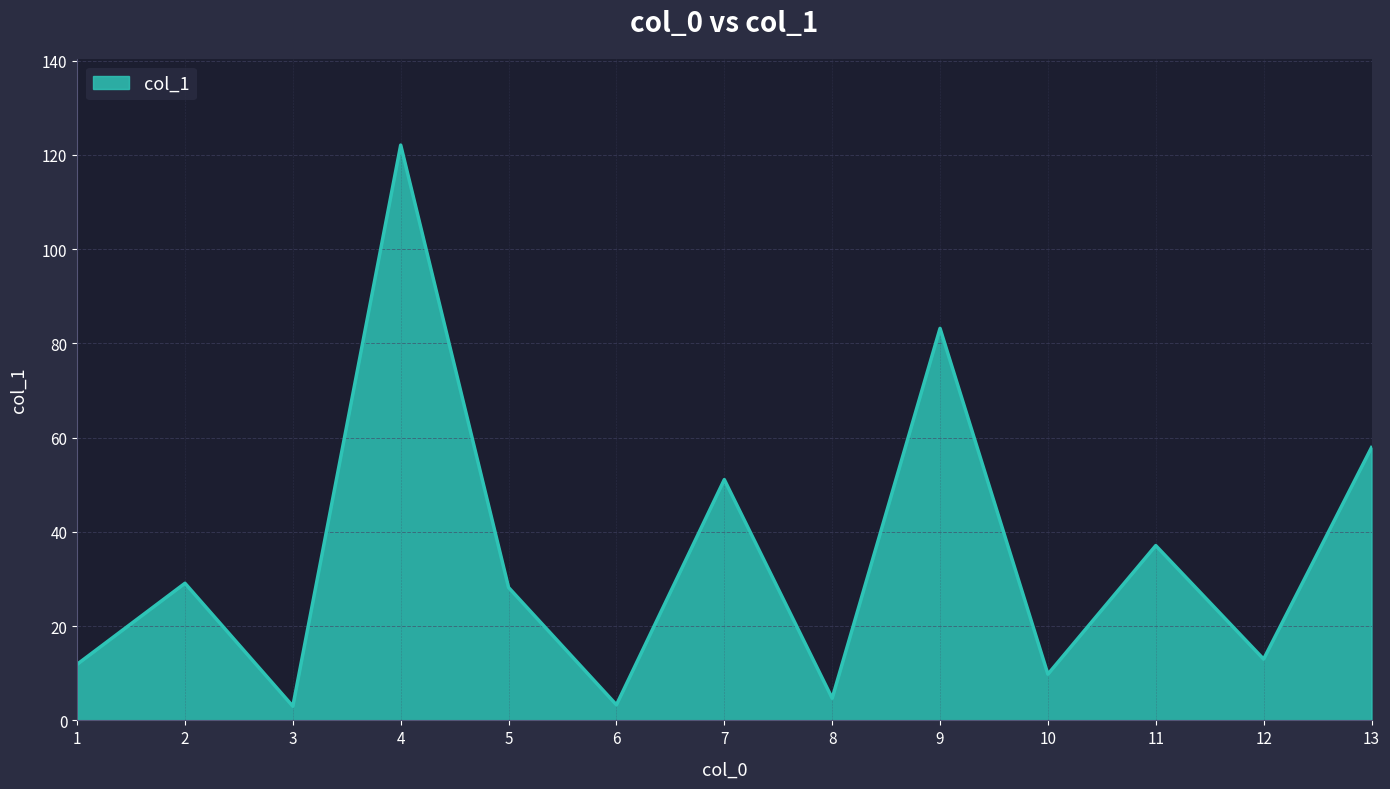

What is the change in value from 6 to 11?

+33.8